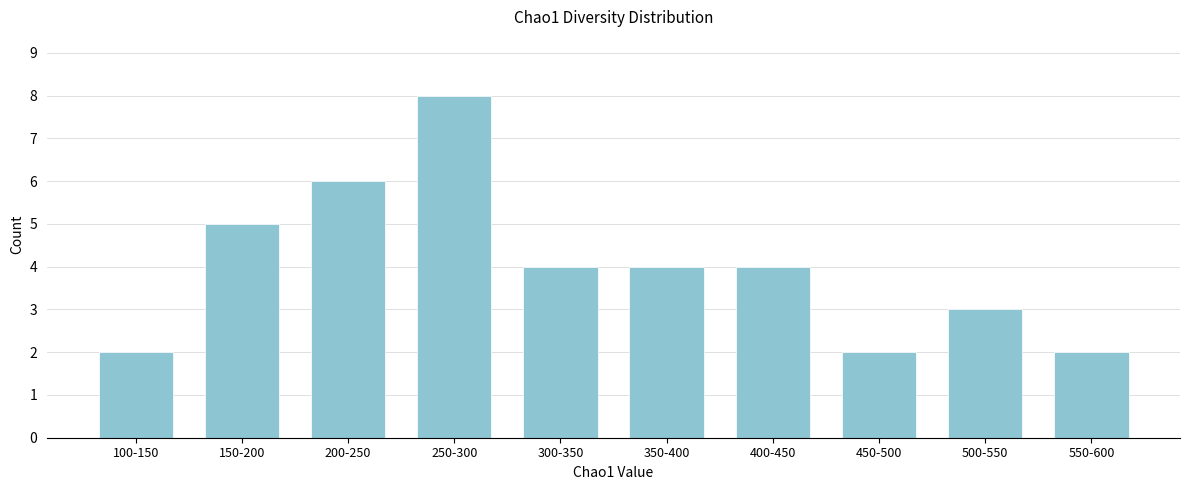

Reading left to right, transcribe all the data shown in this chart.

100-150=2	150-200=5	200-250=6	250-300=8	300-350=4	350-400=4	400-450=4	450-500=2	500-550=3	550-600=2